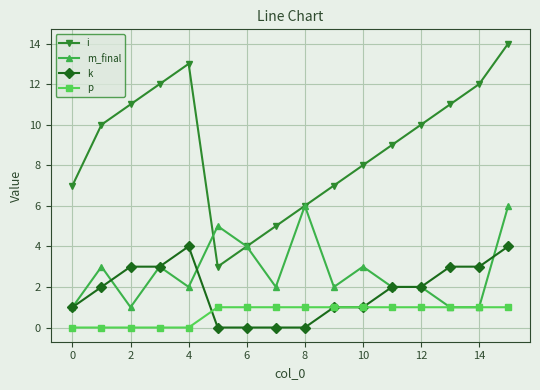

How many series are shown in this chart?

4